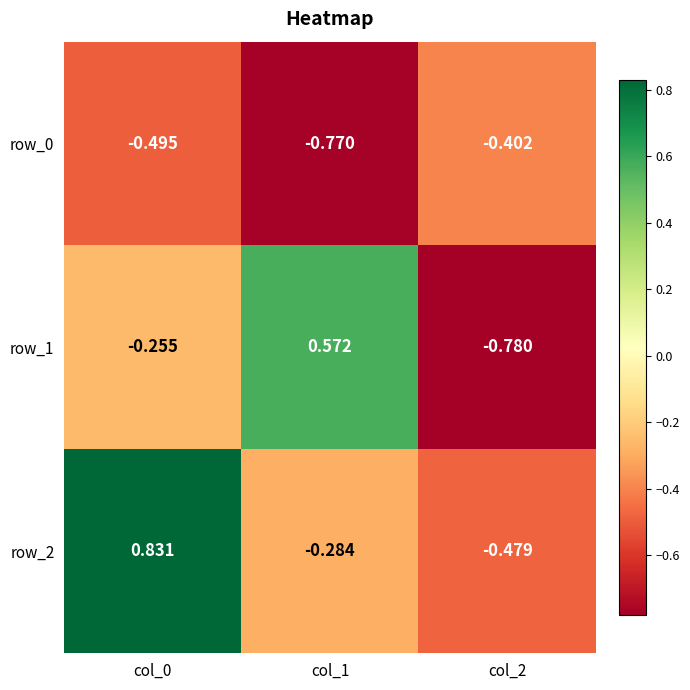

What is the sum of the row_2 values at col_0 and col_2?

0.4